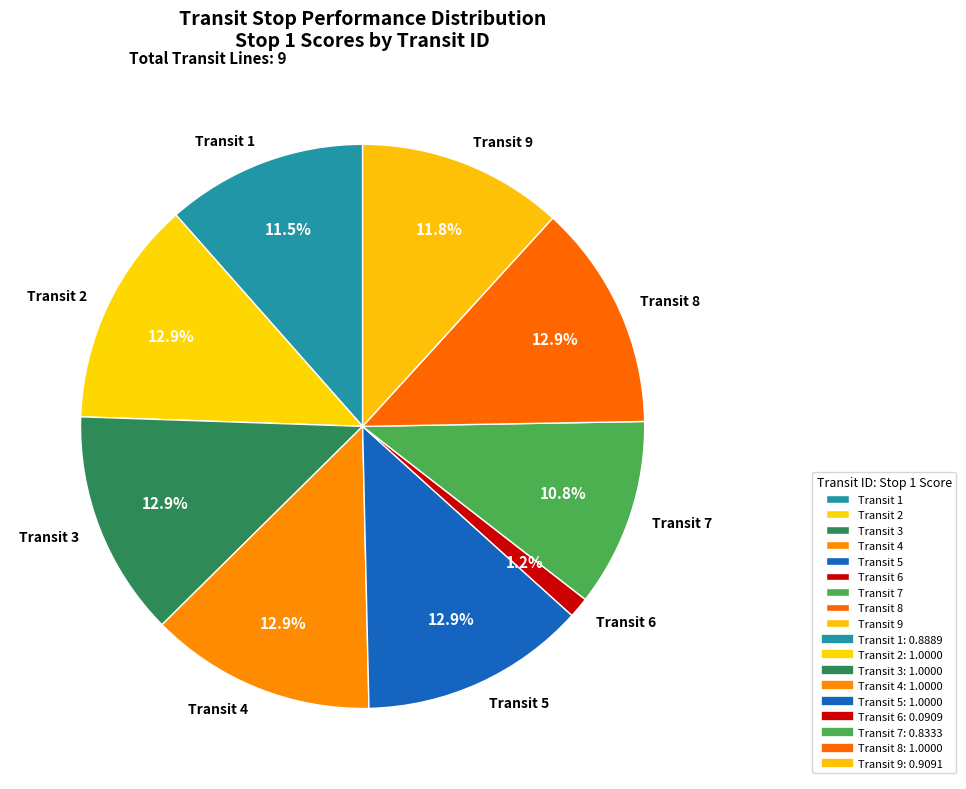

To the nearest percent, what is the average slice percentage?

11%